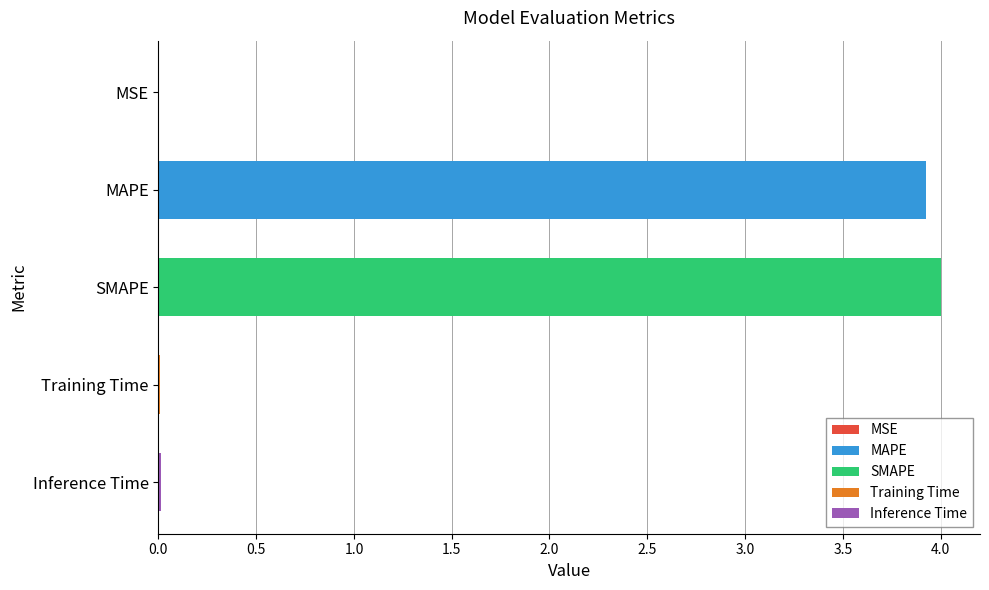

True or false: the data shows 0.0 at Training Time.

True